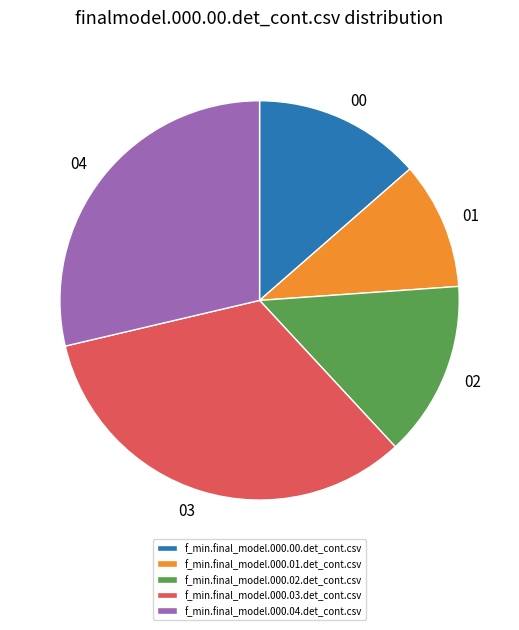

Do f_min.final_model.000.04.det_cont.csv and f_min.final_model.000.00.det_cont.csv together represent more than half of the pie?

No